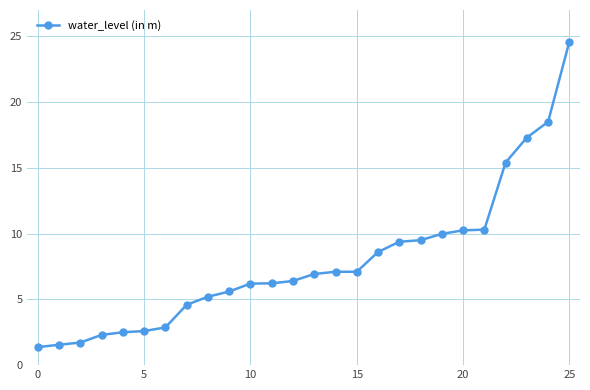

What is the sum of all values?

204.1